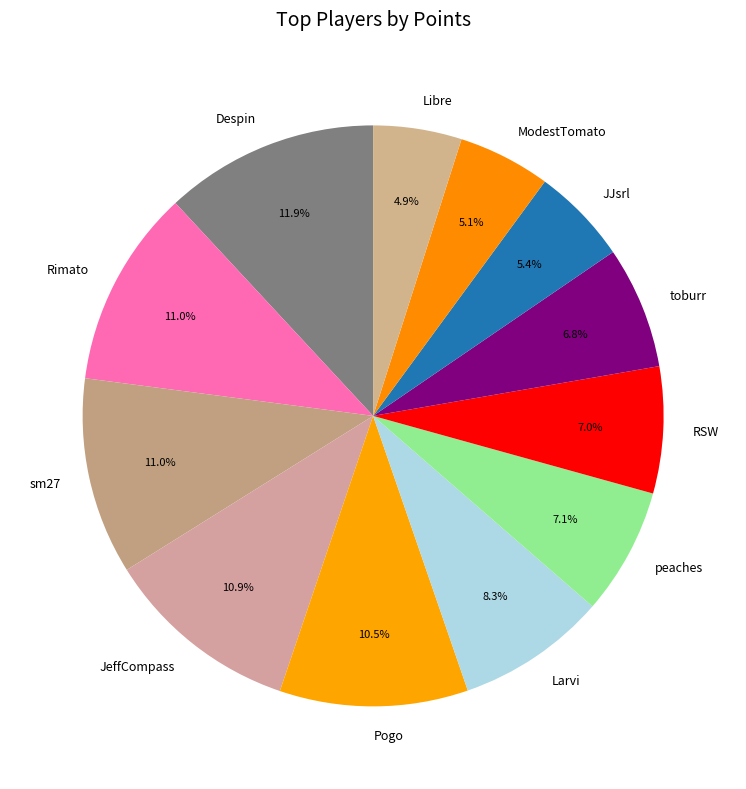

Which category has the biggest portion of the pie?

Despin